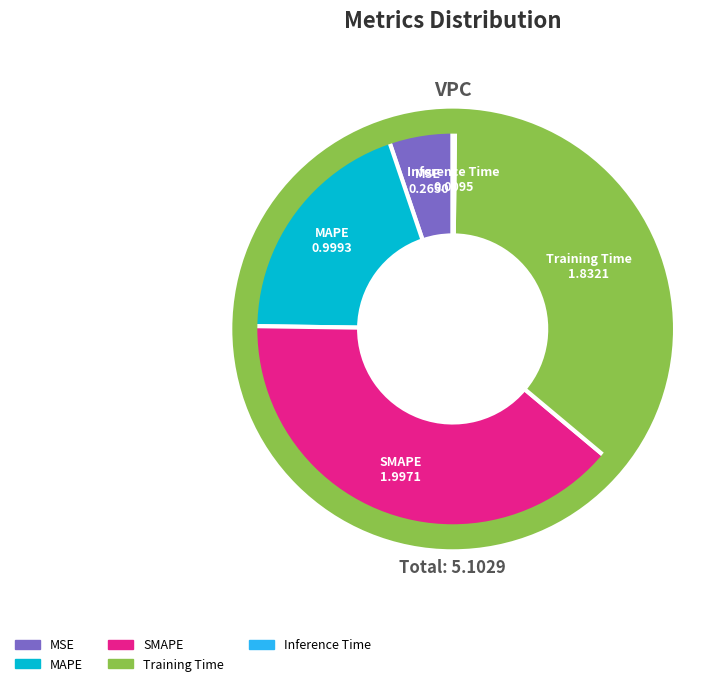

What is the ratio of the value at MSE to the value at Training Time?

0.1